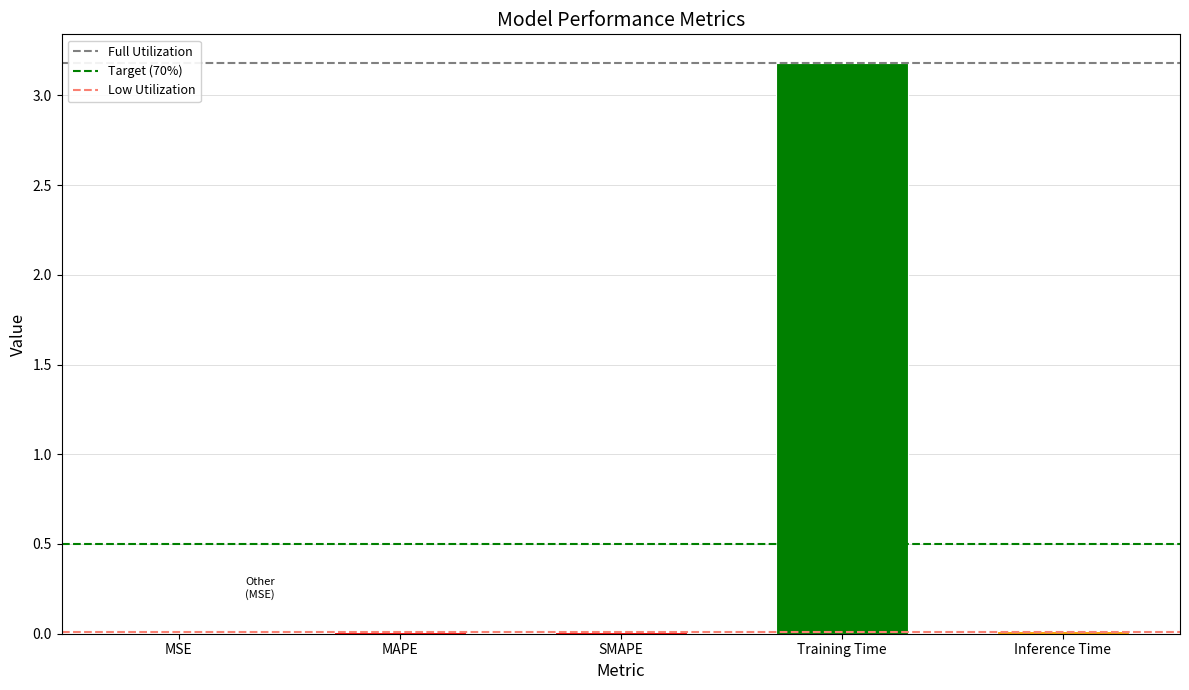

Which has a higher value, Training Time or Inference Time?

Training Time